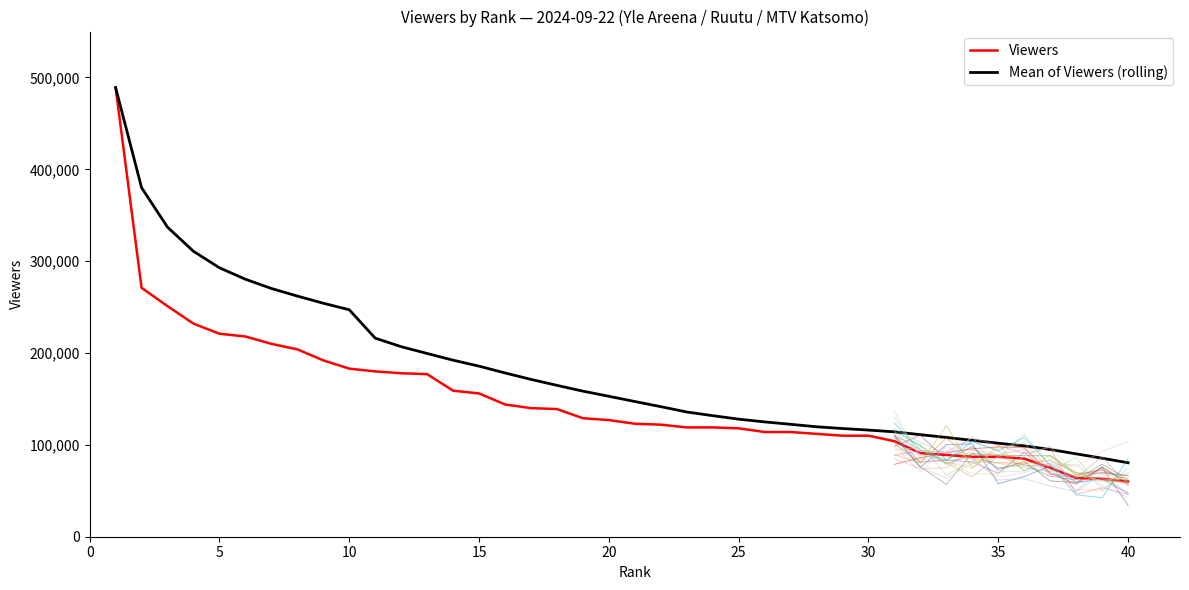

Is it true that Viewers equals 110000.0 at 29?

True